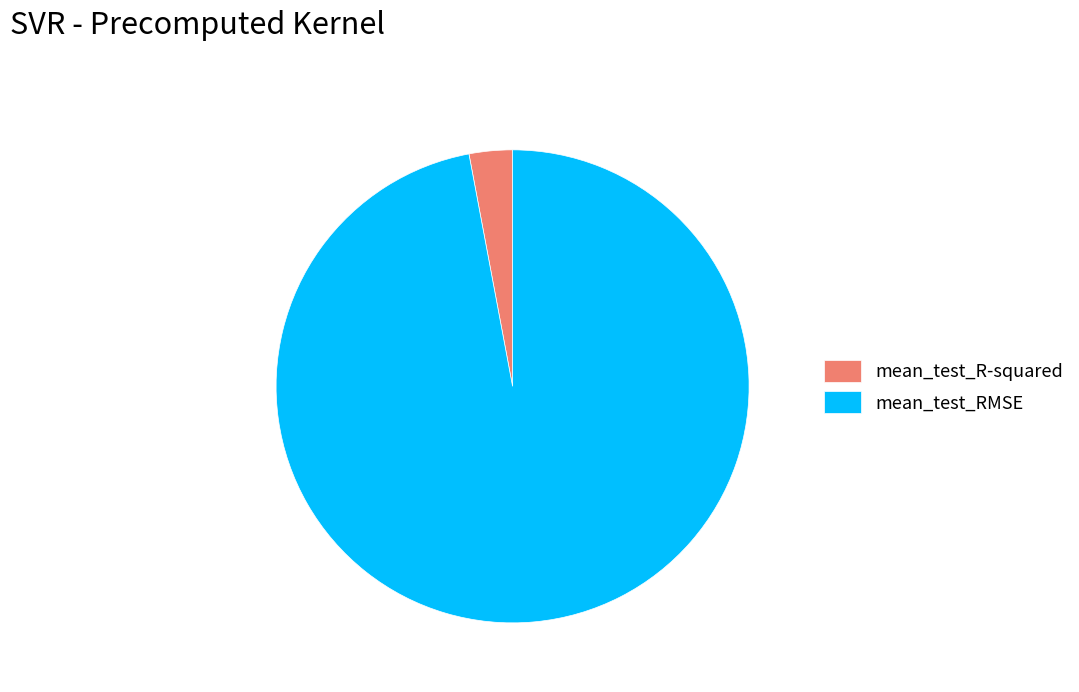

Which has a higher value, mean_test_R-squared or mean_test_RMSE?

mean_test_RMSE